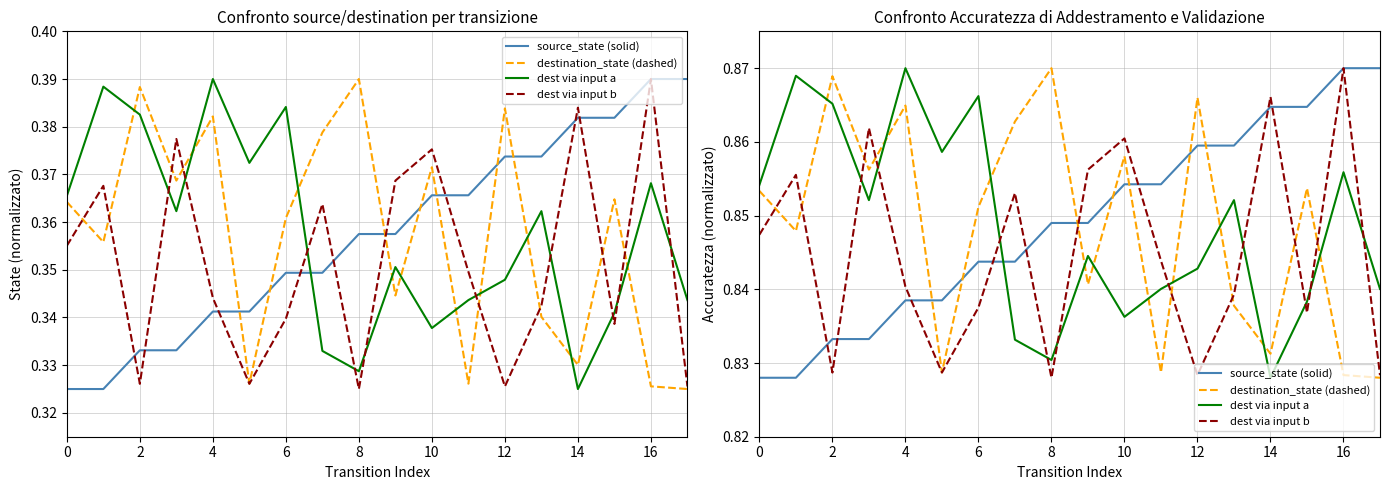

List the series in order of their peak value, lowest first.

source_state (solid), destination_state (dashed), dest via input a, dest via input b